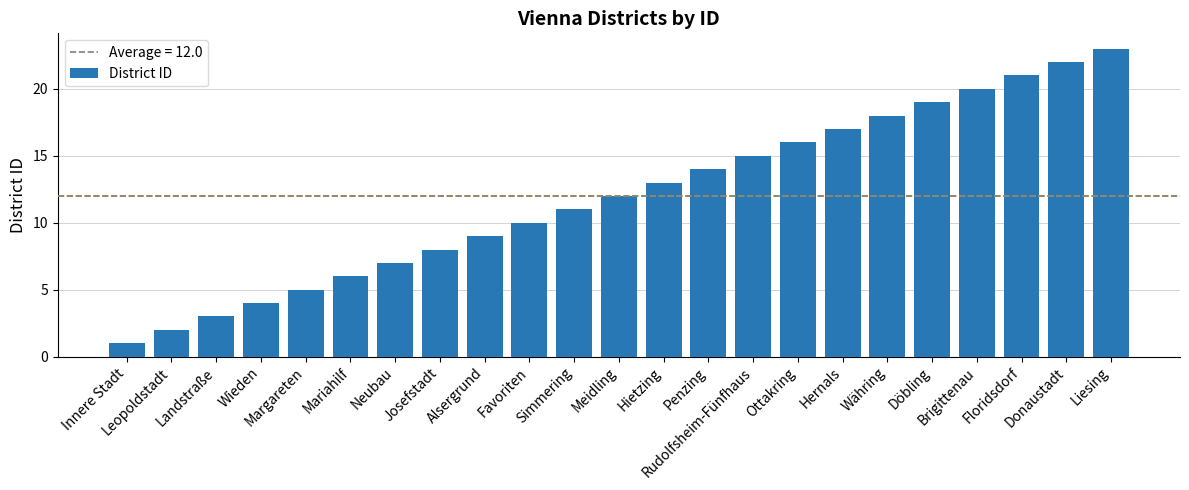

Is it true that the value at Neubau is 7?

True